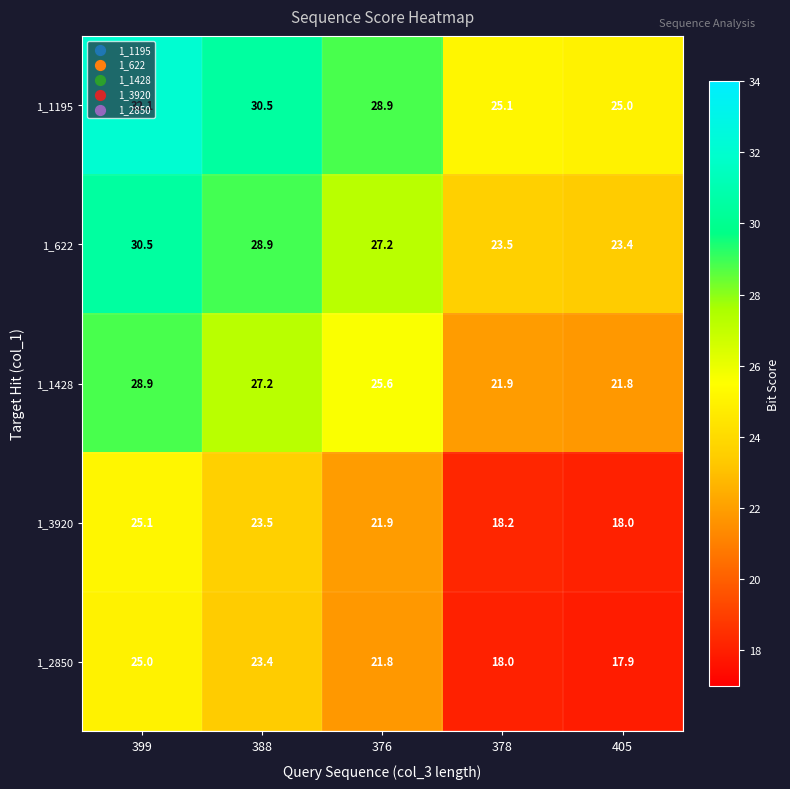

Is it true that 1_3920 equals 4.6 at 378?

False